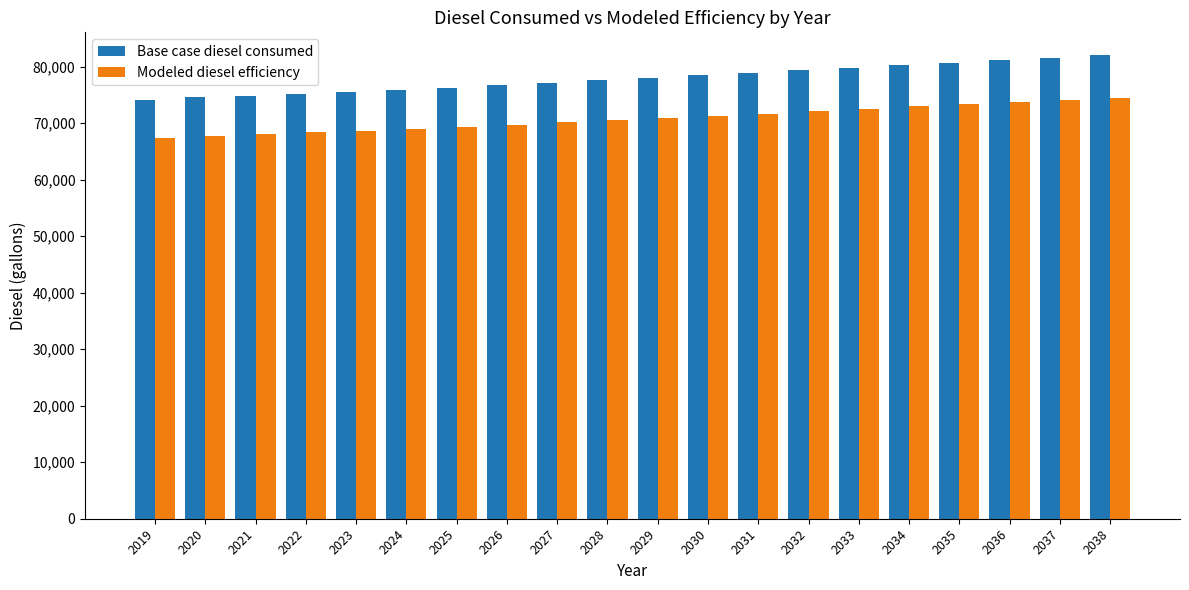

Is it true that Modeled diesel efficiency equals 119487.3 at 2037?

False